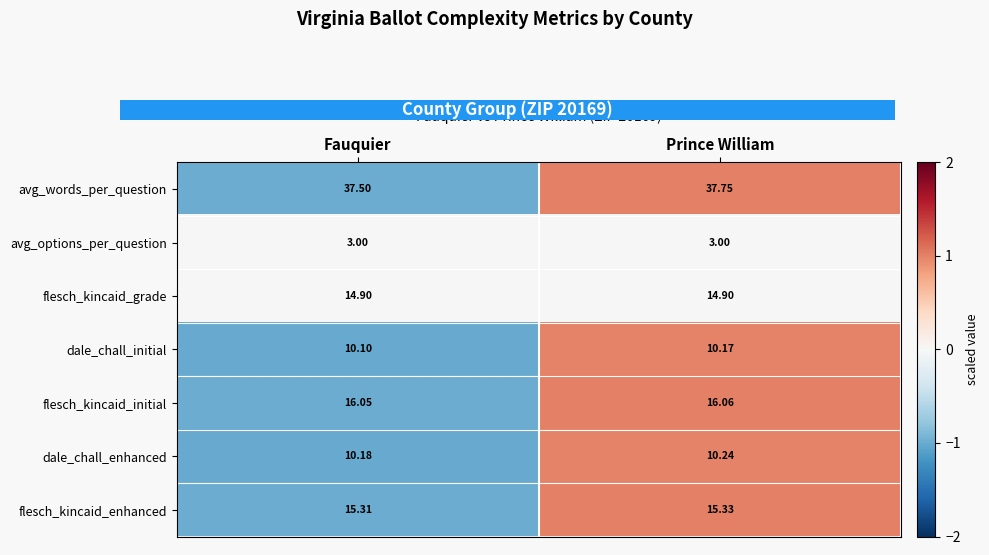

How many data points does each series have?

2